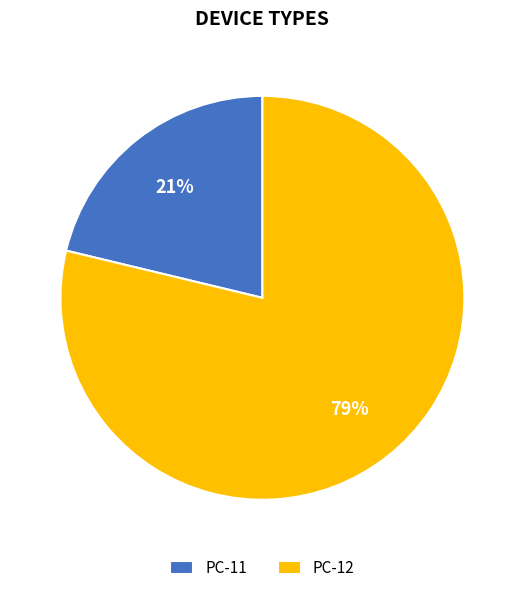

The PC-11 slice represents 21% of the pie. True or false?

True